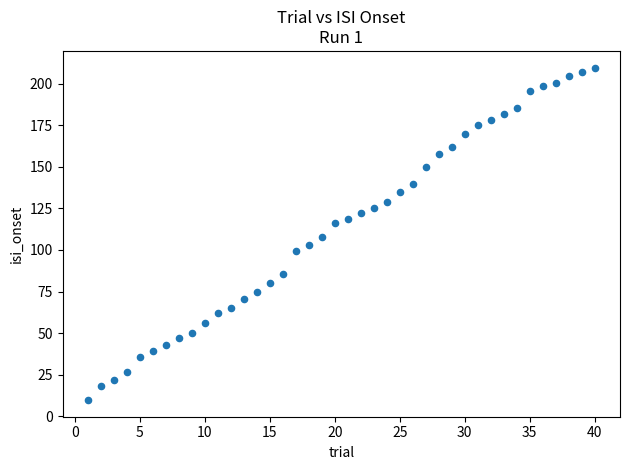

What is the range of X values (max minus min)?

39.0